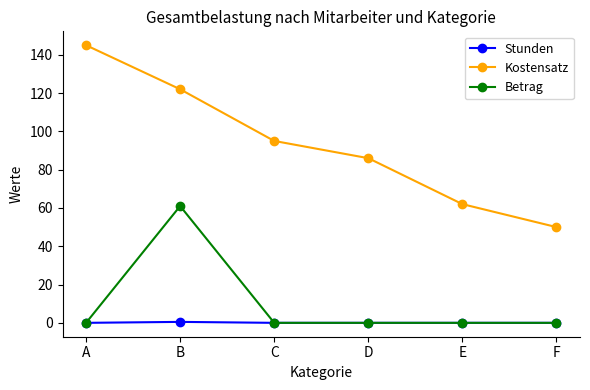

Count the Kostensatz values in the range 62 to 122.

4